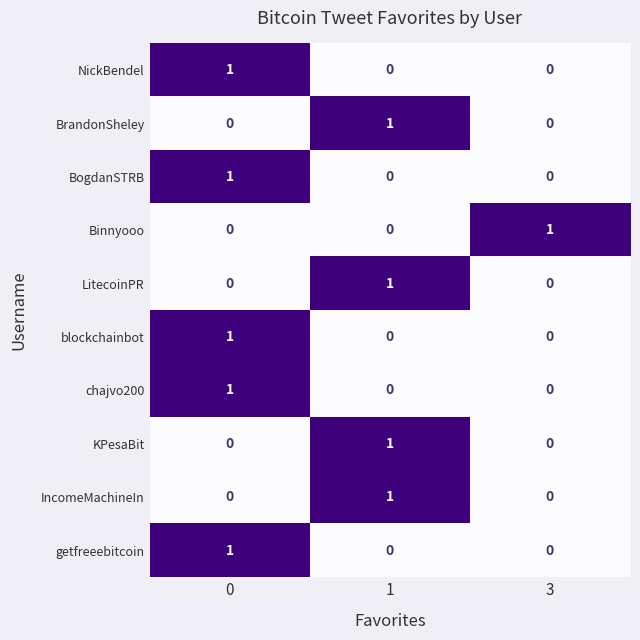

True or false: KPesaBit has a value of 0 at 0.

True